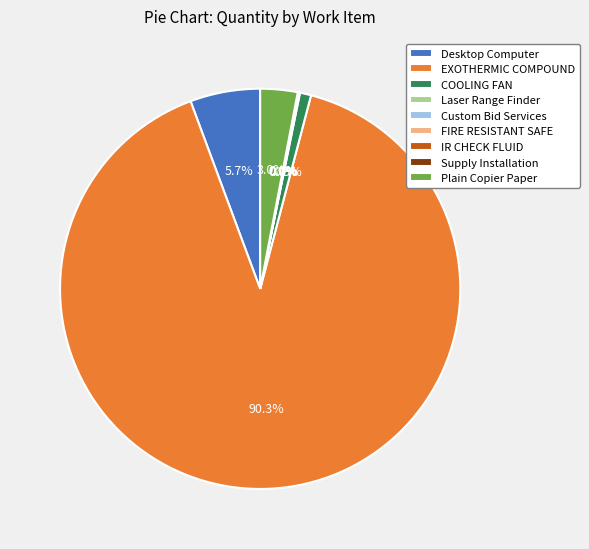

What is the largest slice in the pie chart?

EXOTHERMIC COMPOUND